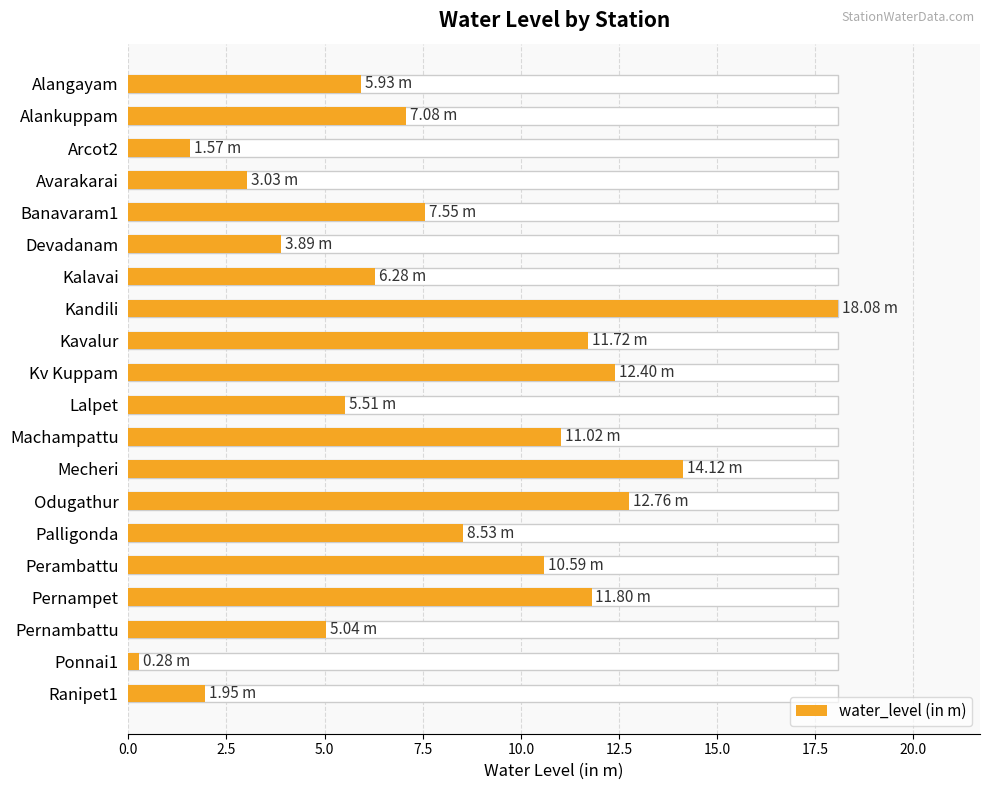

The value at Odugathur is 12.8. True or false?

True